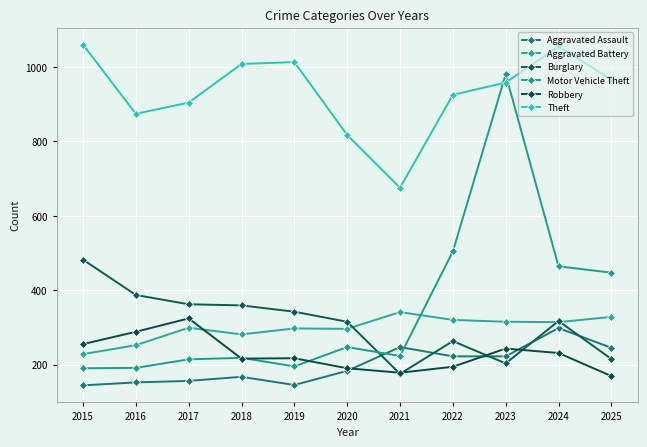

Between 2025 and 2017, which is larger?

2025